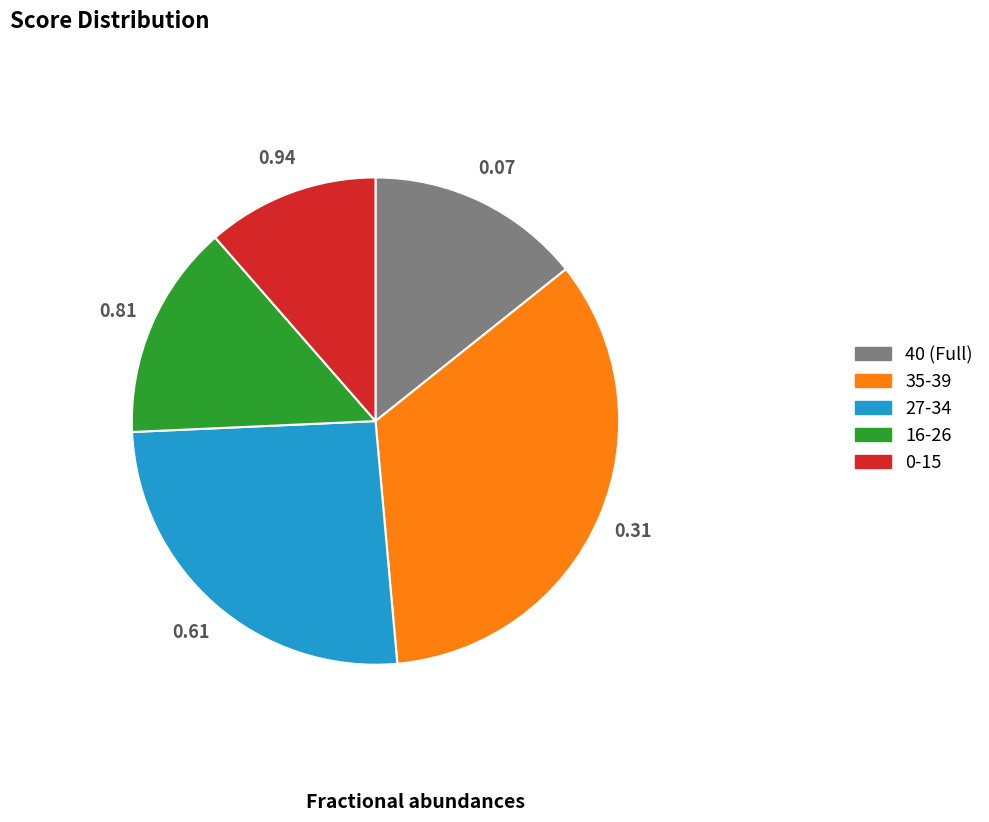

Does any single category account for the majority?

No